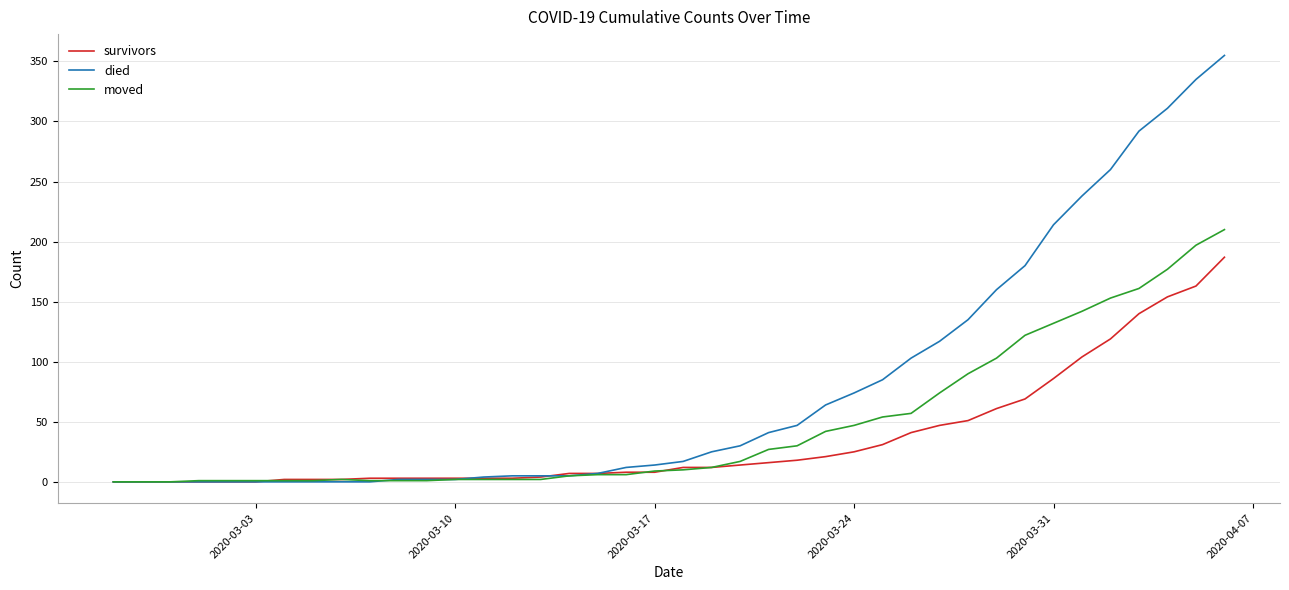

What is the maximum value for moved?

210